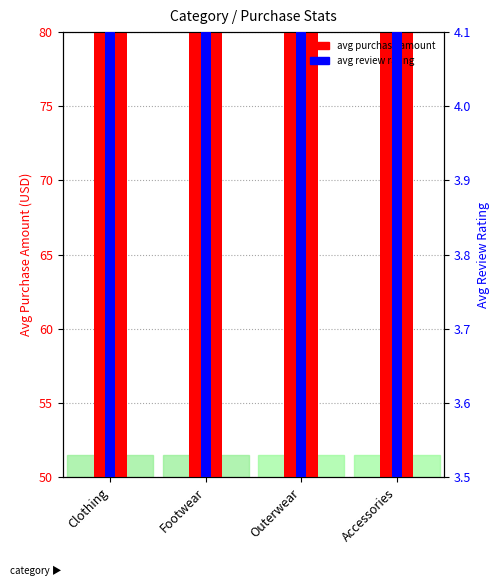

What is the maximum value shown in the chart?

74.5